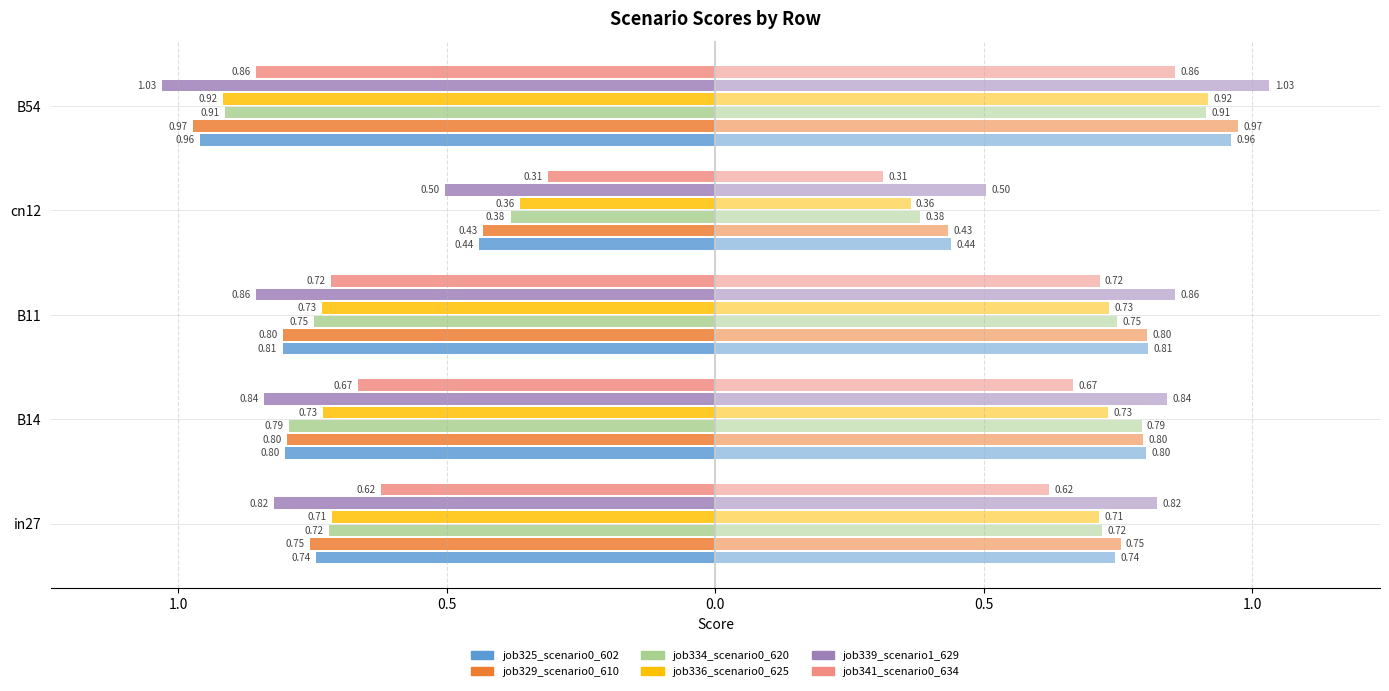

Reading left to right, transcribe all the data shown in this chart.

job325_scenario0_602: -0.7	-0.8	-0.8	-0.4	-1.0
job329_scenario0_610: -0.8	-0.8	-0.8	-0.4	-1.0
job334_scenario0_620: -0.7	-0.8	-0.7	-0.4	-0.9
job336_scenario0_625: -0.7	-0.7	-0.7	-0.4	-0.9
job339_scenario1_629: -0.8	-0.8	-0.9	-0.5	-1.0
job341_scenario0_634: -0.6	-0.7	-0.7	-0.3	-0.9